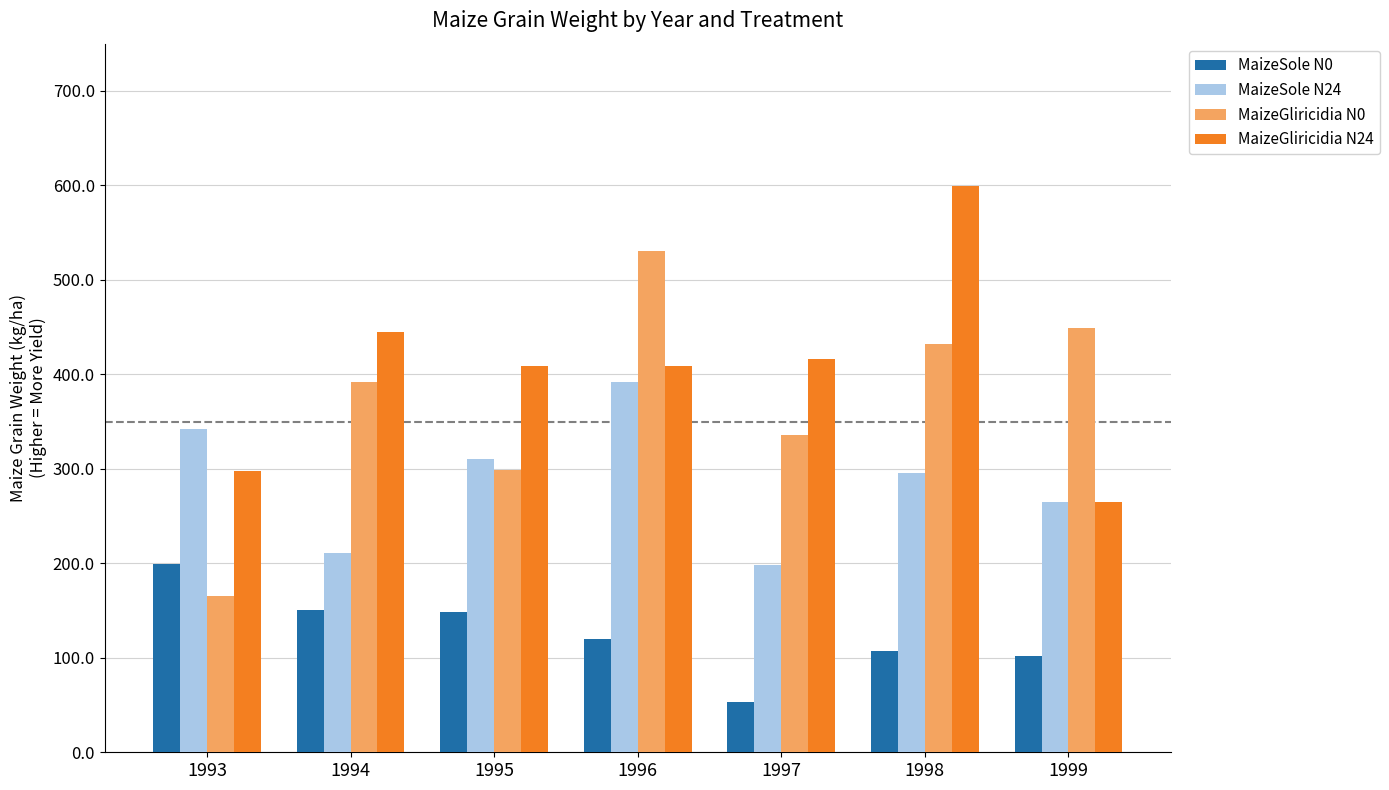

Read the MaizeSole N0 value at 1996.

120.0